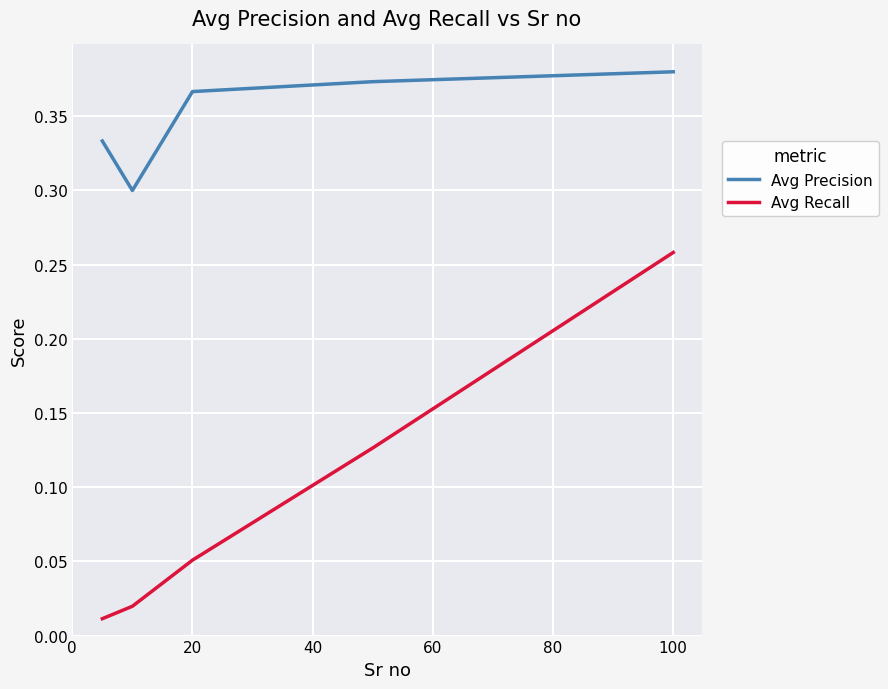

True or false: Avg Precision and Avg Recall intersect in this chart.

False